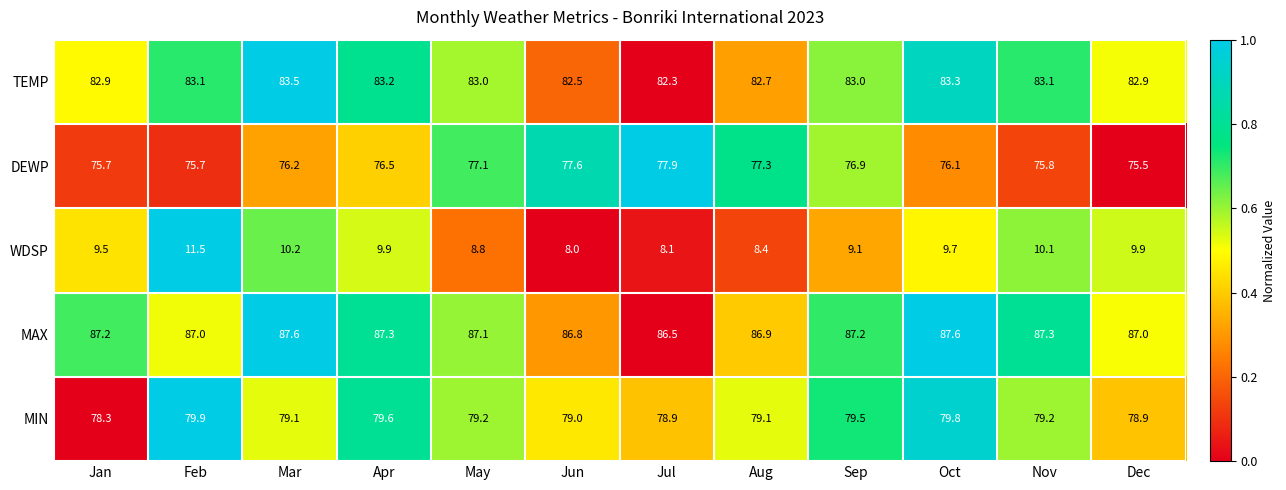

What is the spread (max minus min) of values at Mar?

77.4